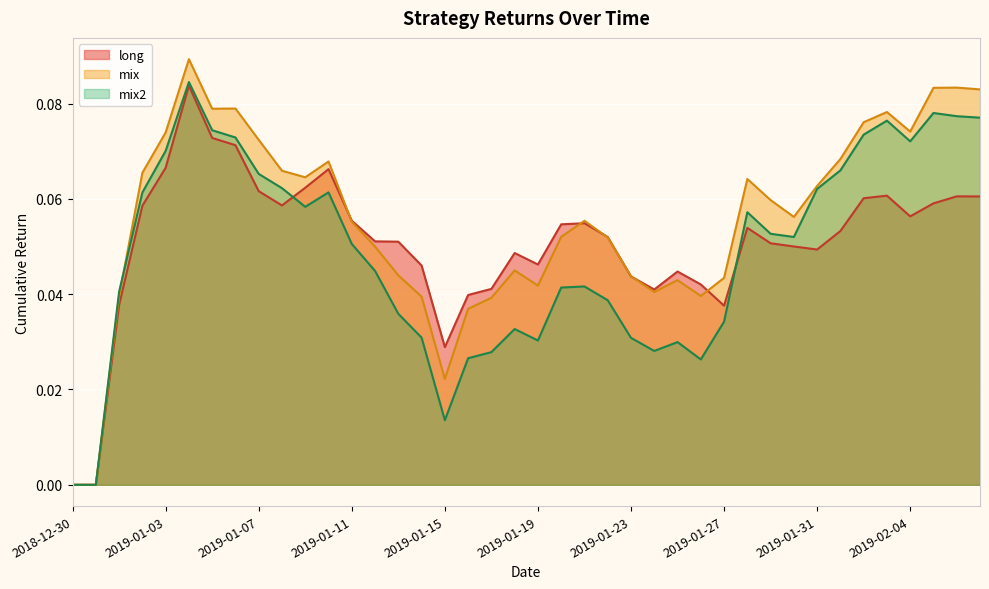

Between 2019-01-01 and 2019-01-20, which series saw the biggest shift?

long